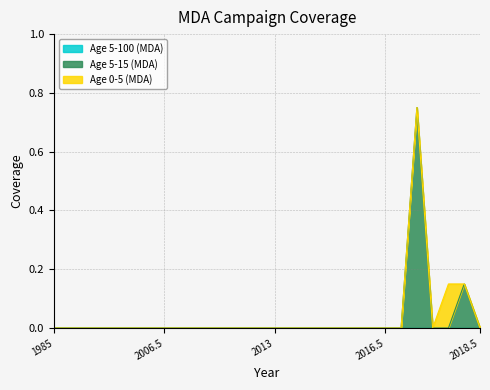

The Age 5-100 (MDA) series shows 0.0 at 2013.5. True or false?

True